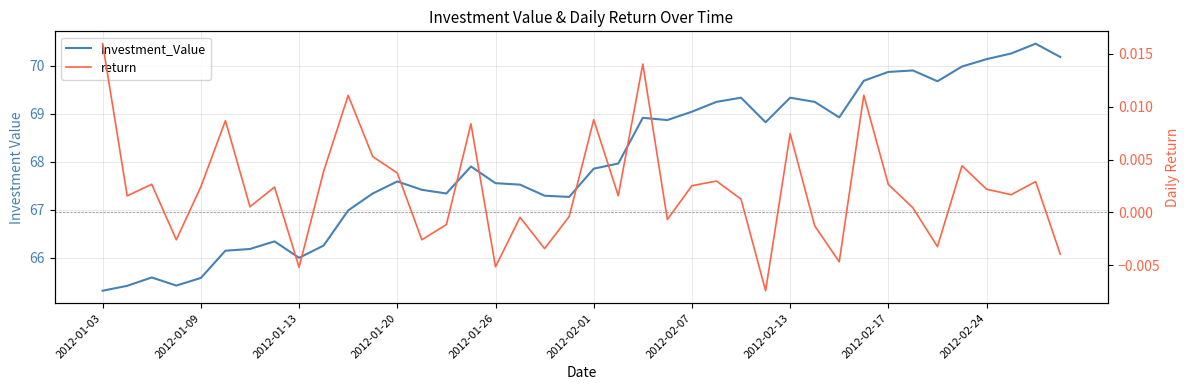

Which series changed the most between 13 and 31?

Investment_Value